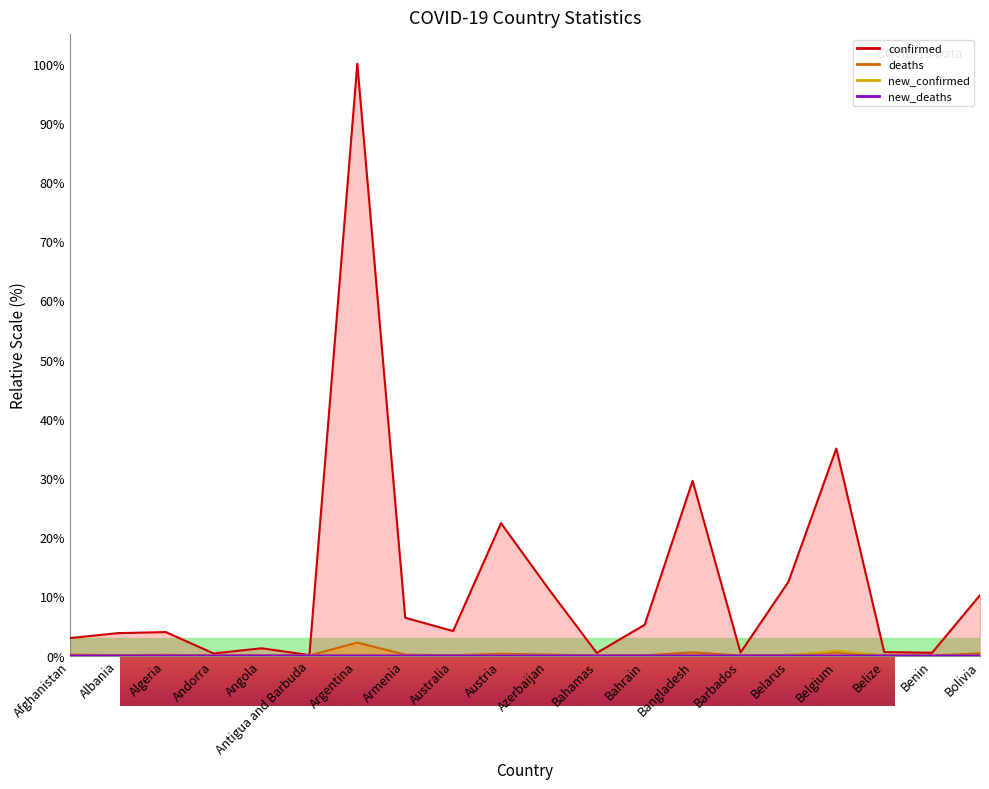

Count the number of categories in the chart.

20